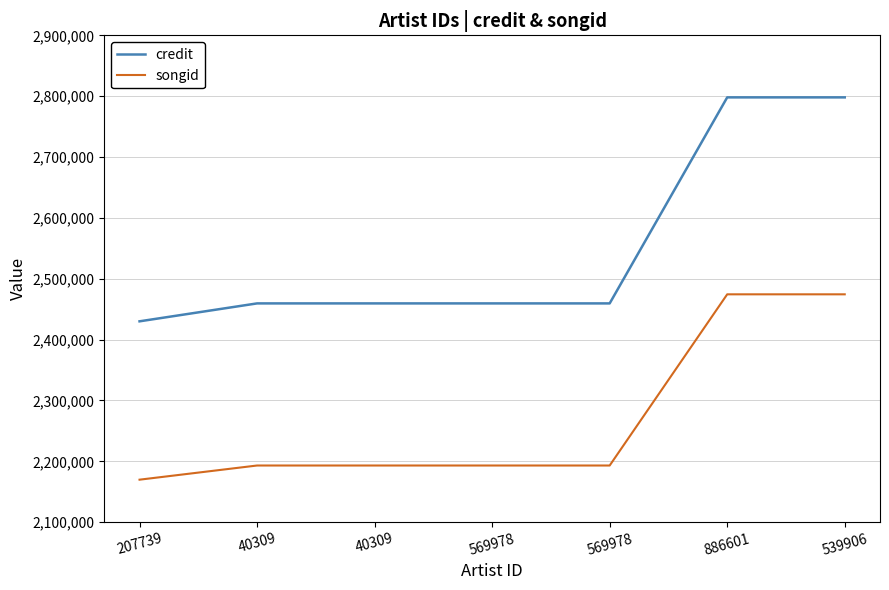

Reading right to left, list all the values displayed in this chart.

credit: 539906=2798045	886601=2798045	569978=2459493	569978=2459493	40309=2459493	40309=2459493	207739=2430043
songid: 539906=2474408	886601=2474408	569978=2193101	569978=2193101	40309=2193101	40309=2193101	207739=2169812